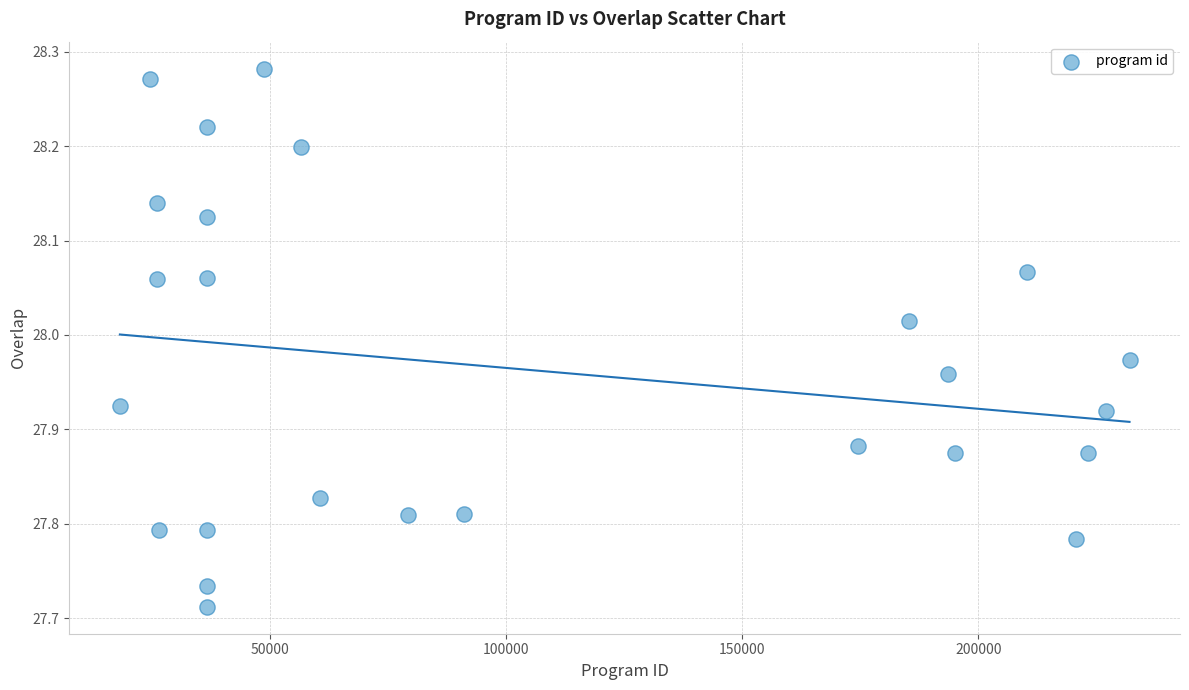

What is the range of X values (max minus min)?

213771.0